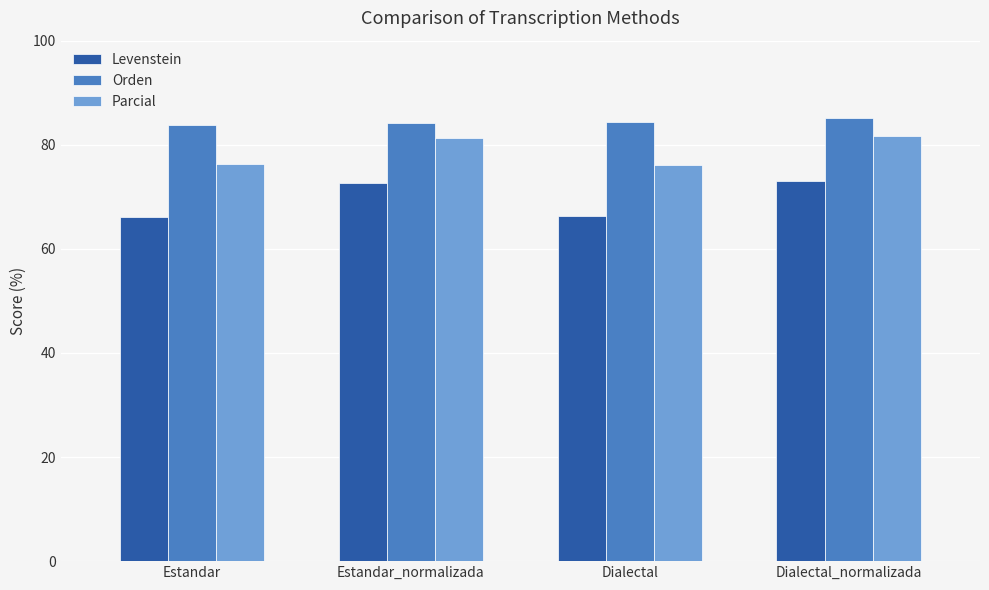

What is the difference between the highest and lowest values at Dialectal?

17.9